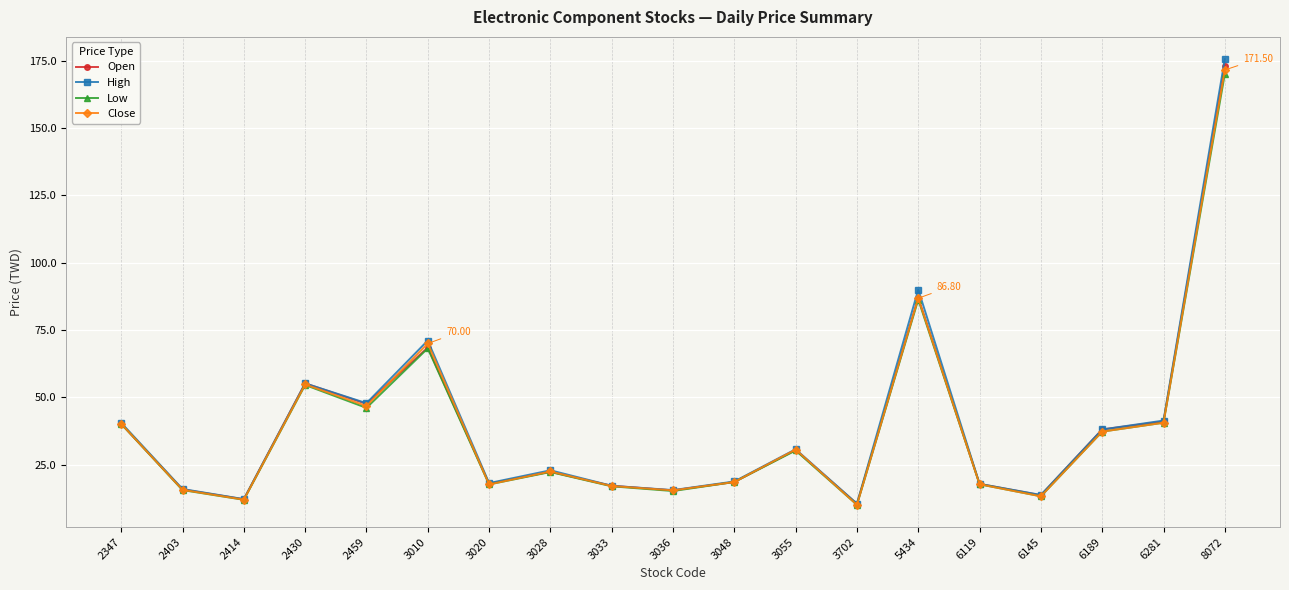

What is the total value across all series at 2414?

48.5